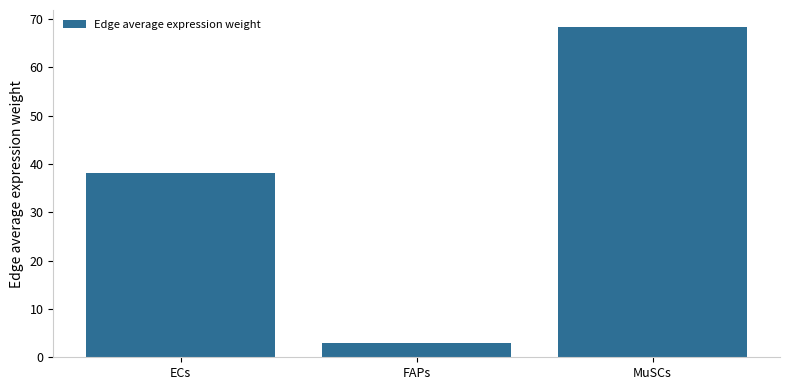

What is the greatest value displayed?

68.5